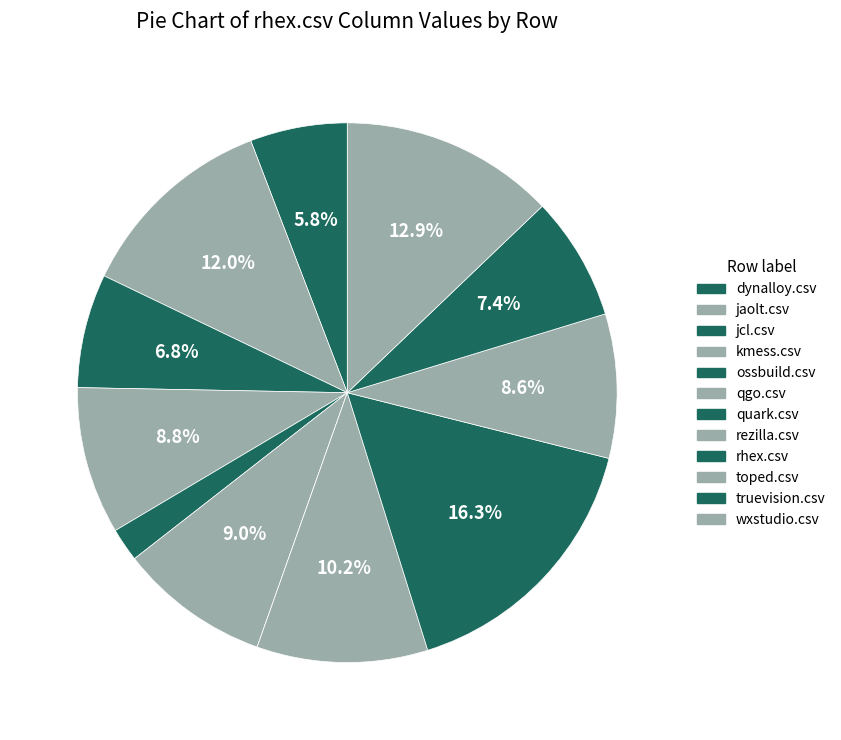

What is the change in value from jaolt.csv to quark.csv?

-0.6